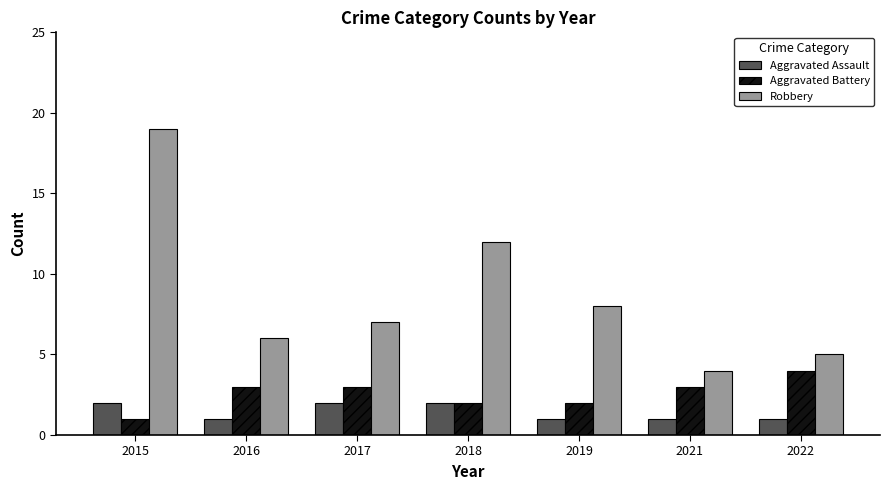

At 2015, list the series in order from largest to smallest.

Robbery, Aggravated Assault, Aggravated Battery